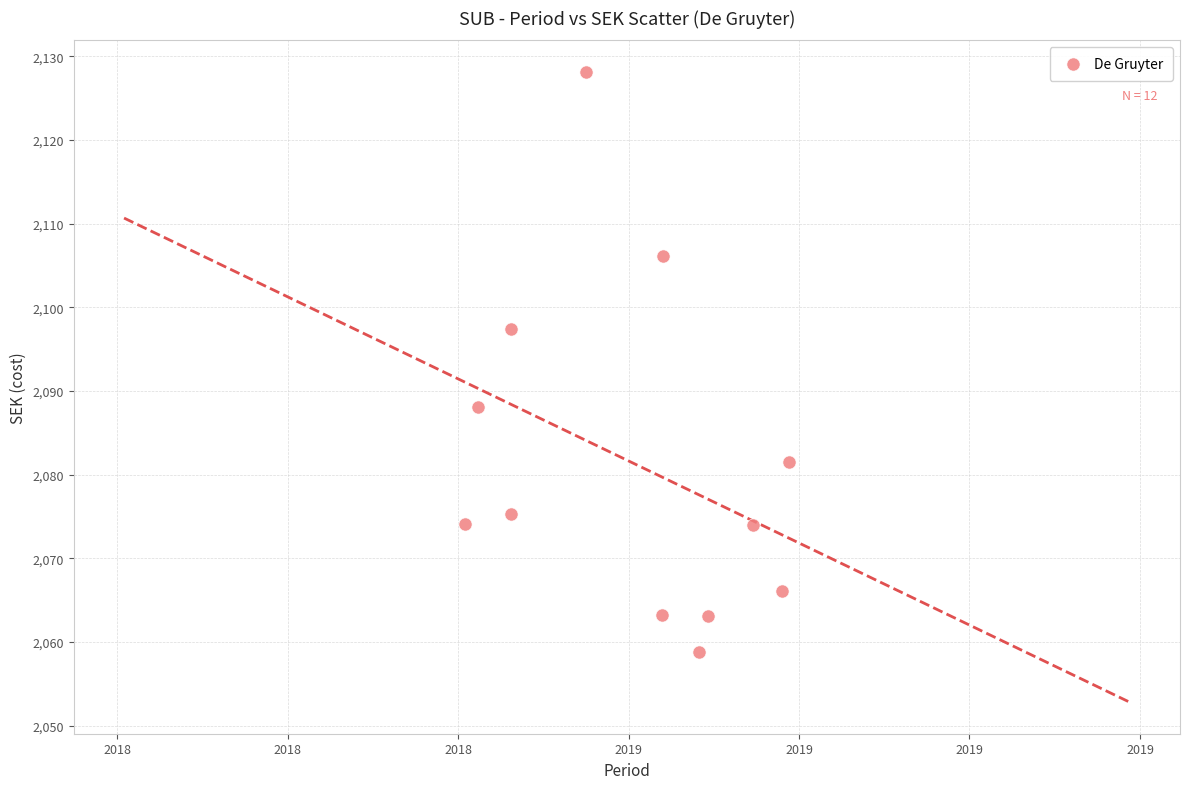

What is the range of Y values (max minus min)?

69.3